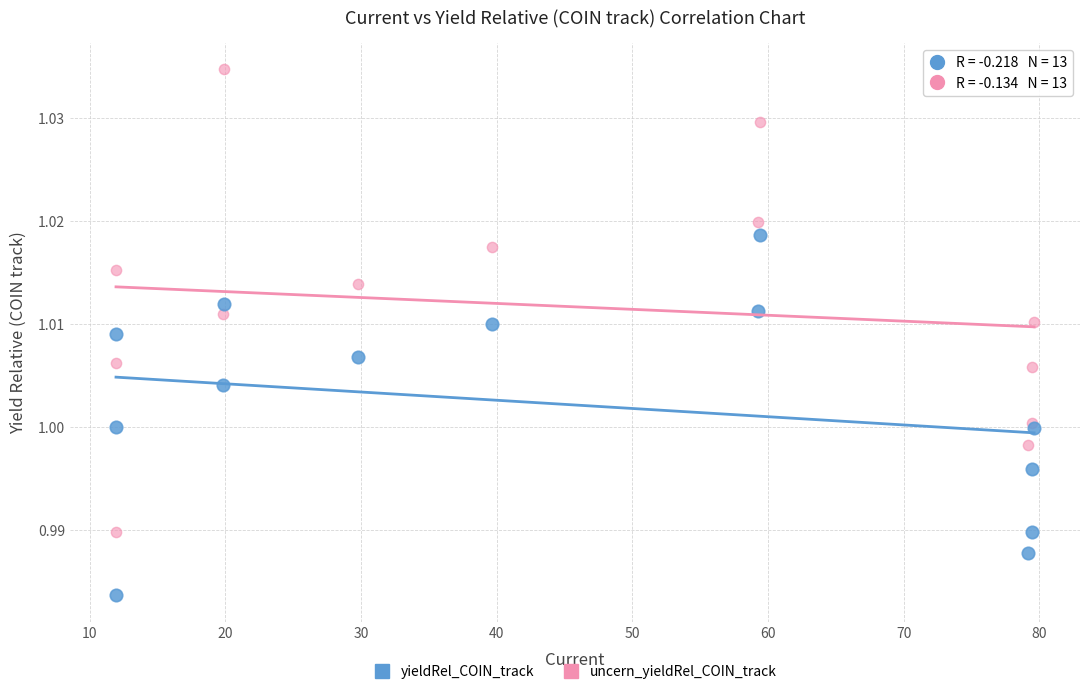

Which series reaches the maximum Y coordinate?

uncern_yieldRel_COIN_track